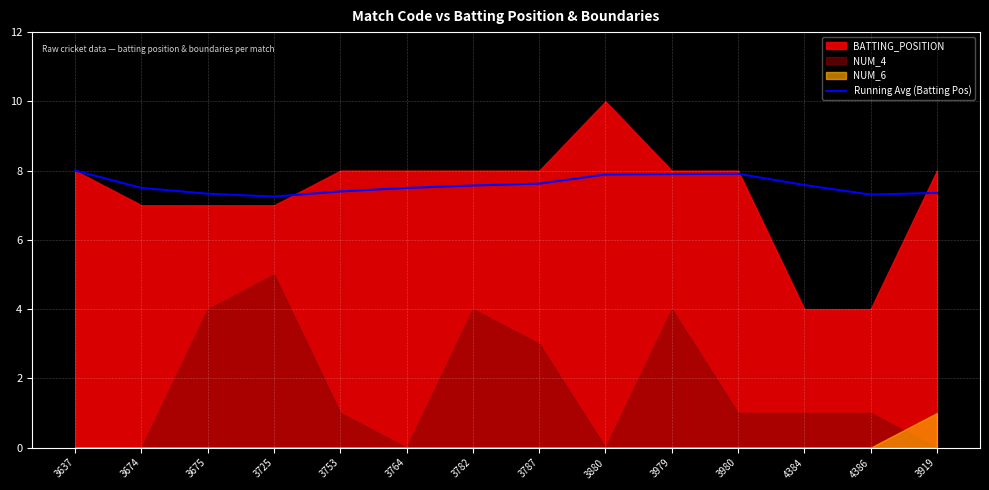

Is it true that the value at 3919 is 7.4?

True